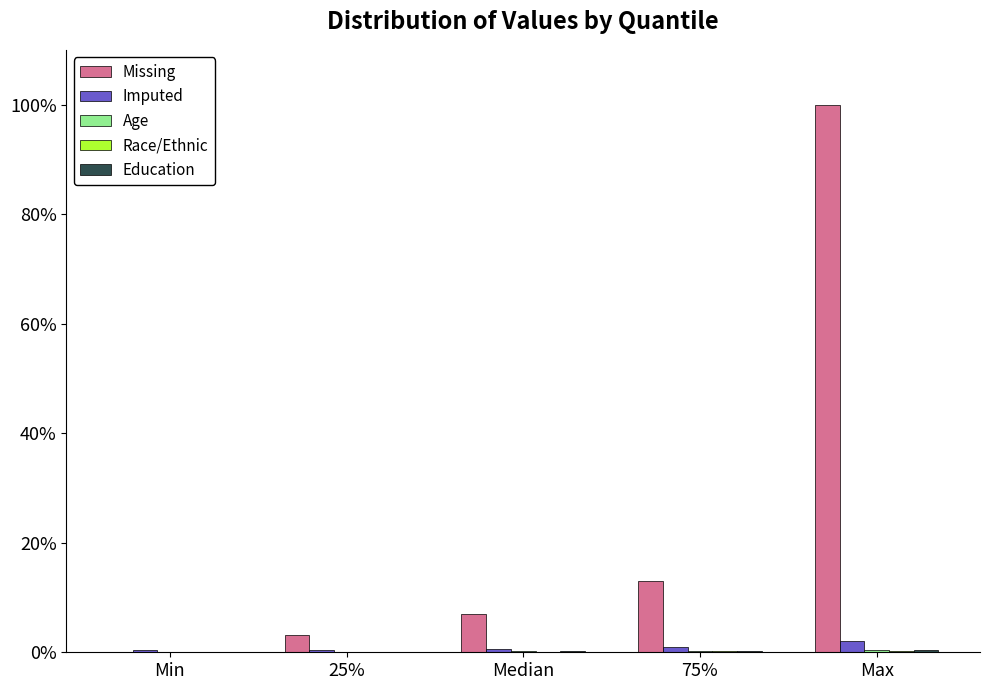

True or false: Imputed has a value of 0.5 at 25%.

True